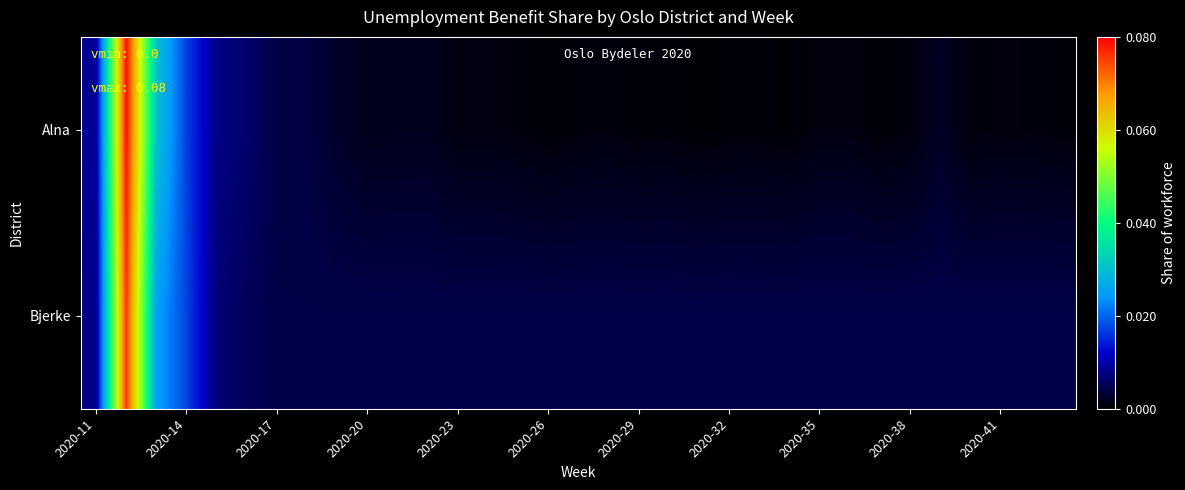

List the series in order of their peak value, highest first.

Alna, Bjerke